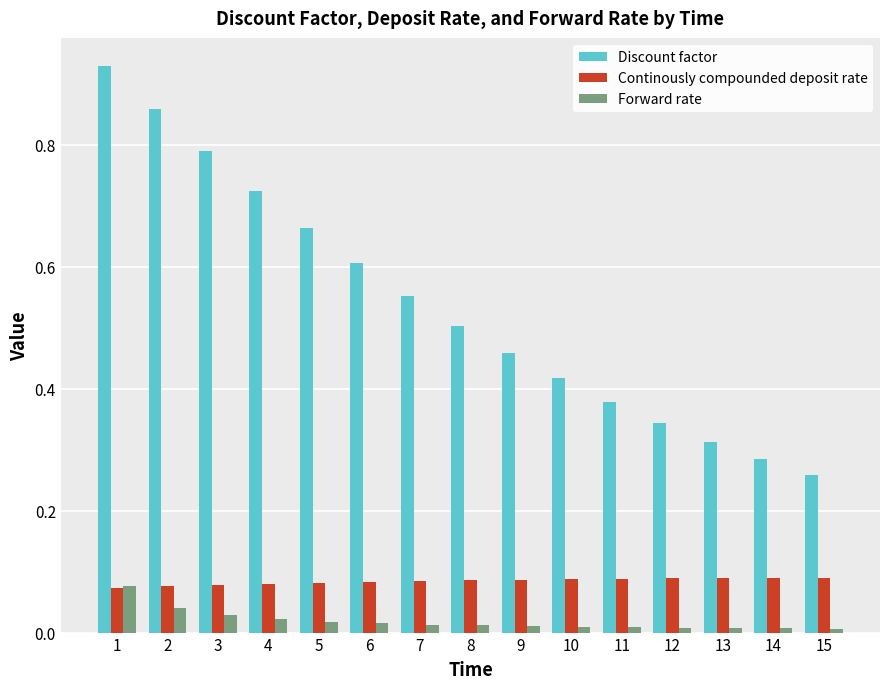

Which series has the largest total across all categories?

Discount factor